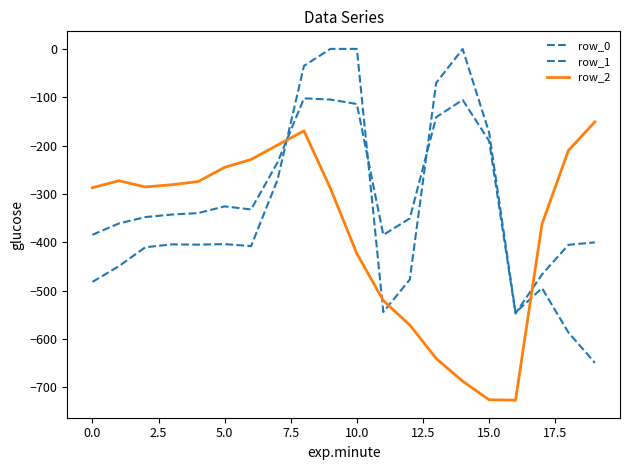

Does the chart have visible grid lines?

No